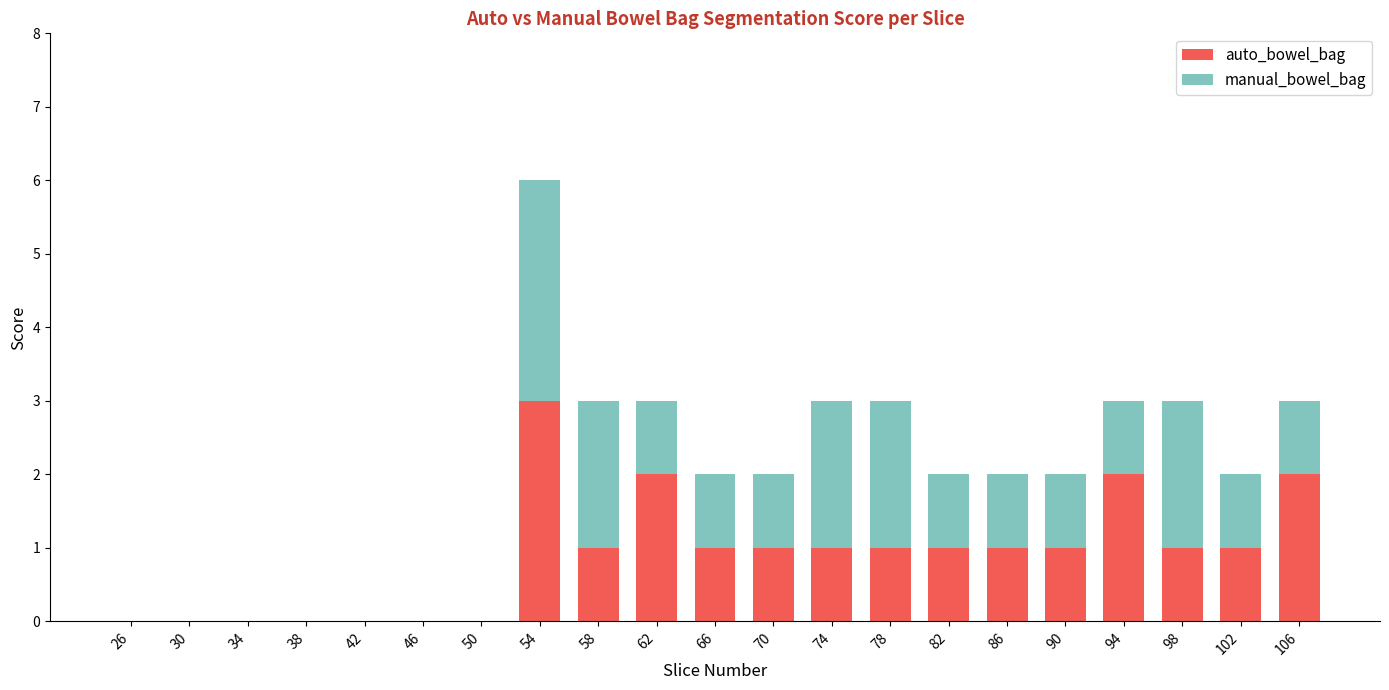

At which category is the sum across all series the highest?

54